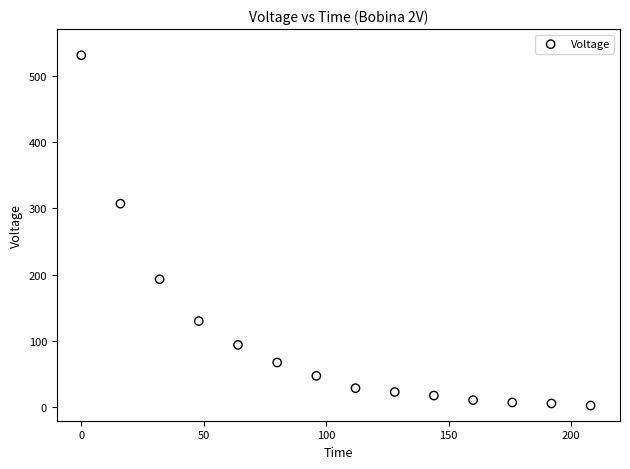

What is the range of Y values (max minus min)?

527.7